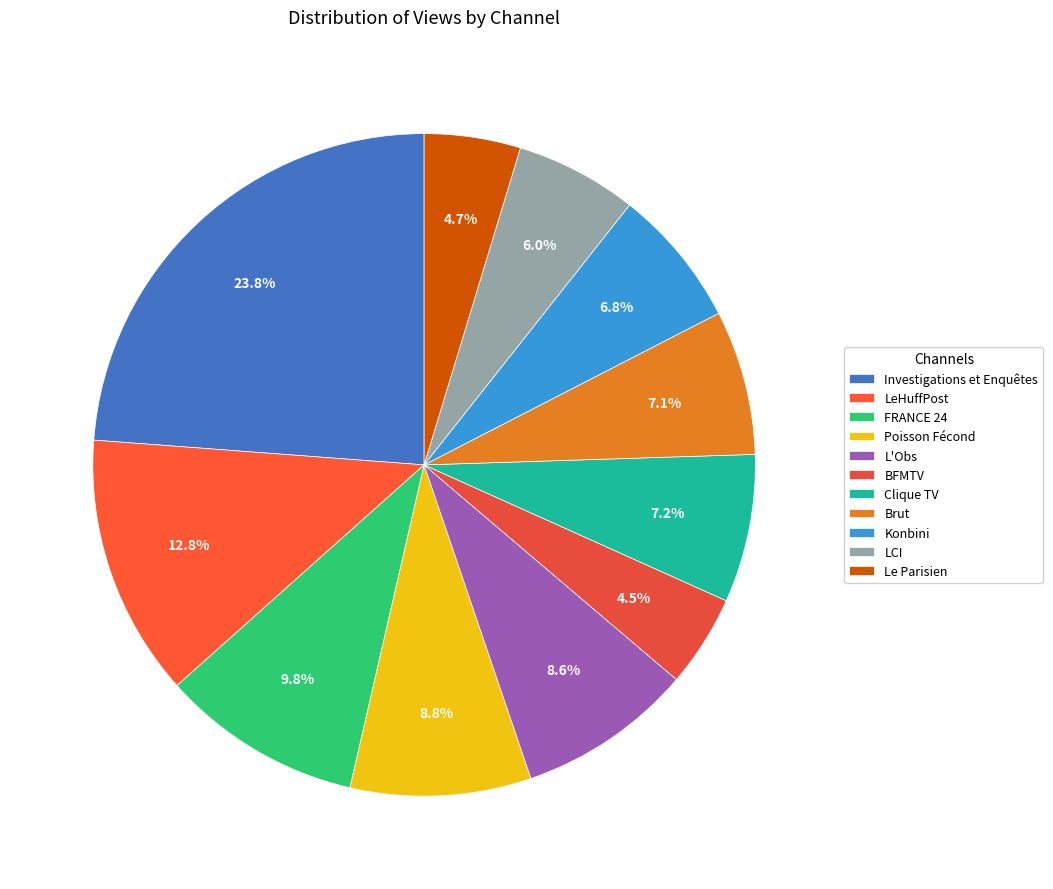

Count the number of slices in the pie.

11